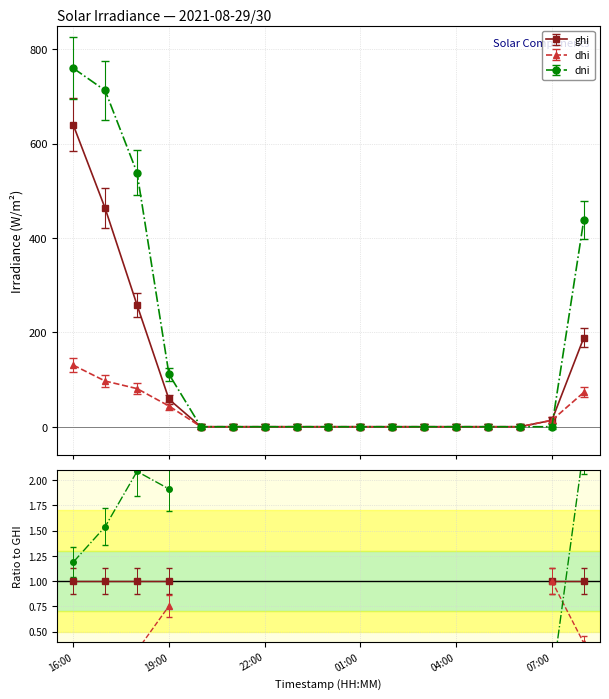

How many values in dhi are above zero?

6